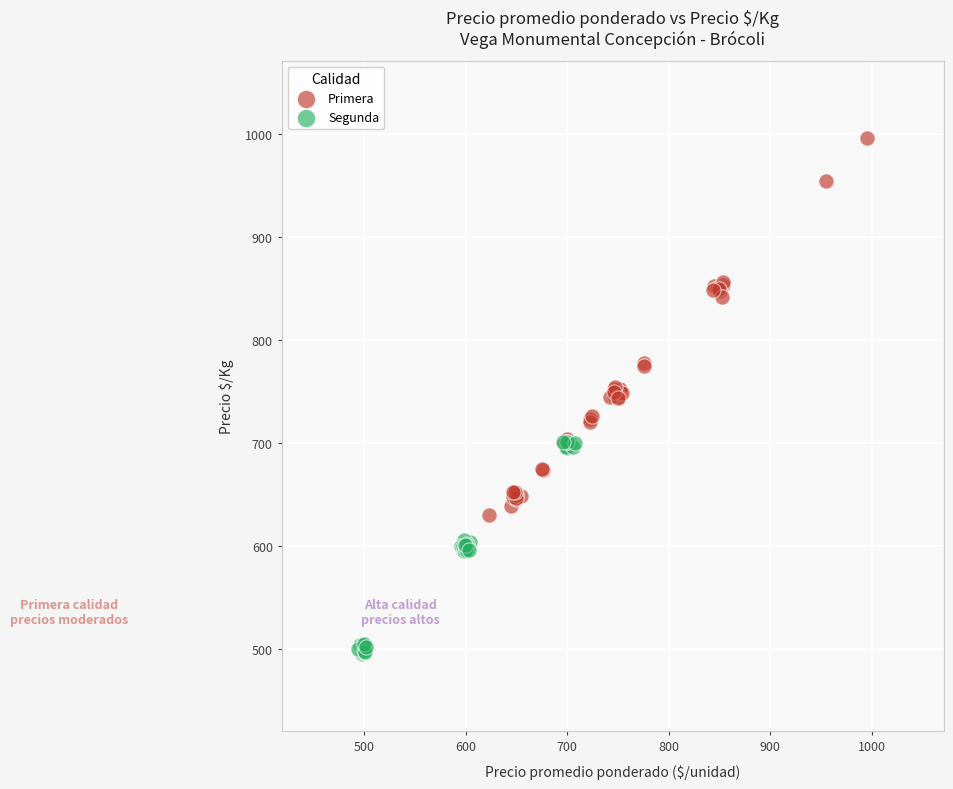

Which series contains the highest Y value?

Primera